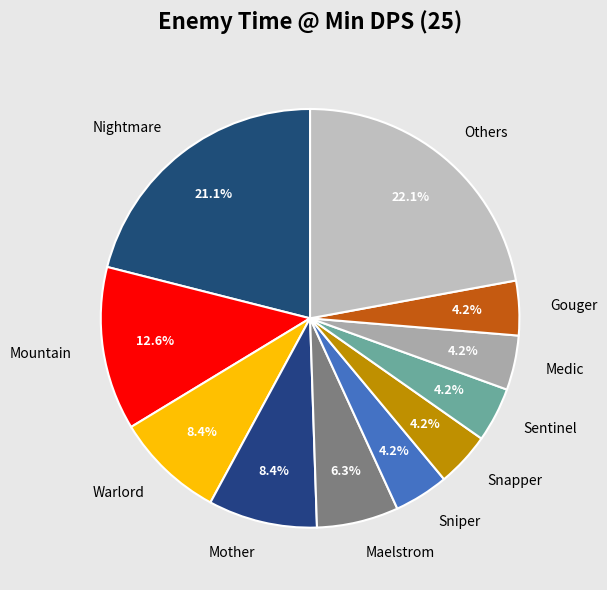

Is there a majority slice in this chart?

No